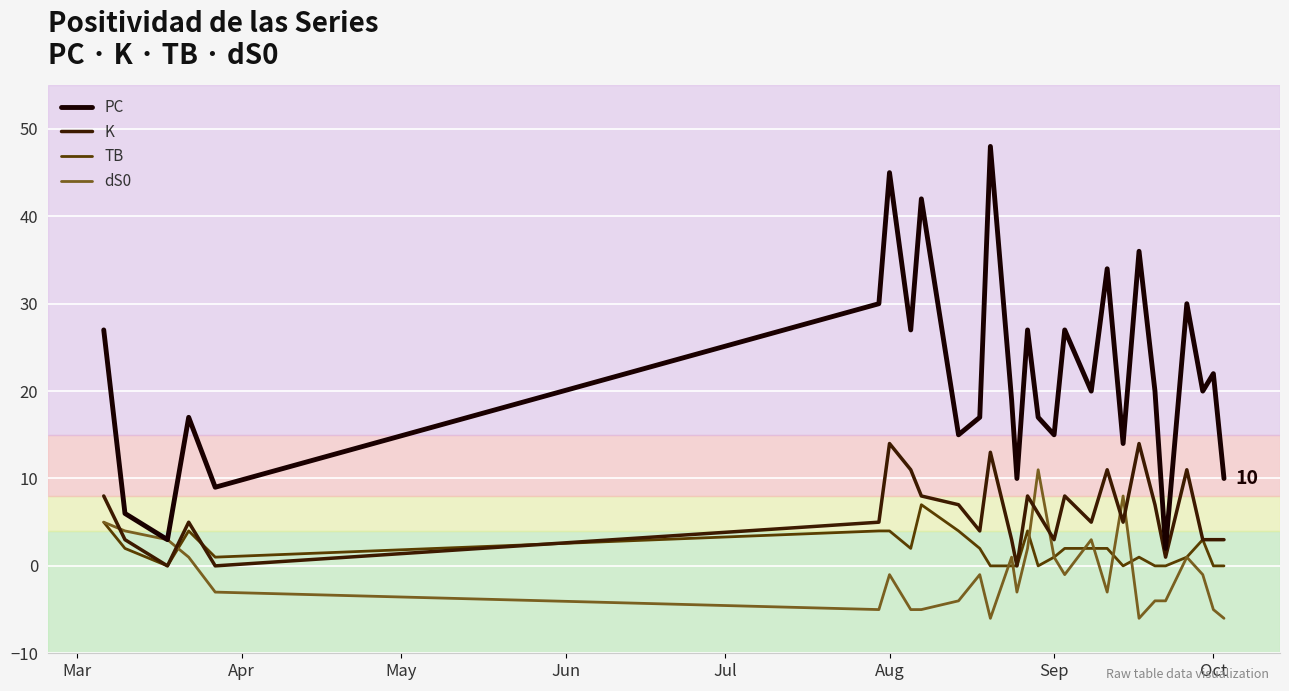

Which series has the largest range (max minus min)?

PC